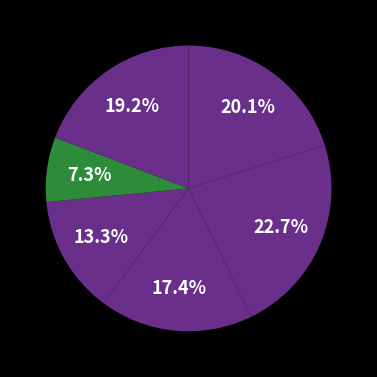

Count the number of slices in the pie.

6